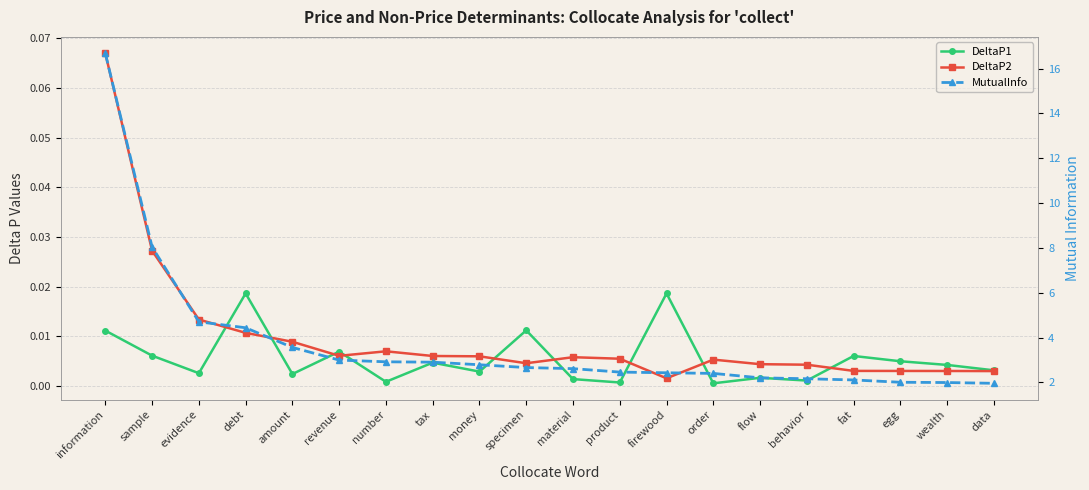

Reading right to left, what are all the values shown in this chart?

DeltaP1: 0.0	0.0	0.0	0.0	0.0	0.0	0.0	0.0	0.0	0.0	0.0	0.0	0.0	0.0	0.0	0.0	0.0	0.0	0.0	0.0
DeltaP2: 0.0	0.0	0.0	0.0	0.0	0.0	0.0	0.0	0.0	0.0	0.0	0.0	0.0	0.0	0.0	0.0	0.0	0.0	0.0	0.1
MutualInfo: 2.0	2.0	2.0	2.1	2.2	2.2	2.4	2.4	2.5	2.6	2.7	2.8	2.9	2.9	3.0	3.6	4.4	4.7	8.0	16.7